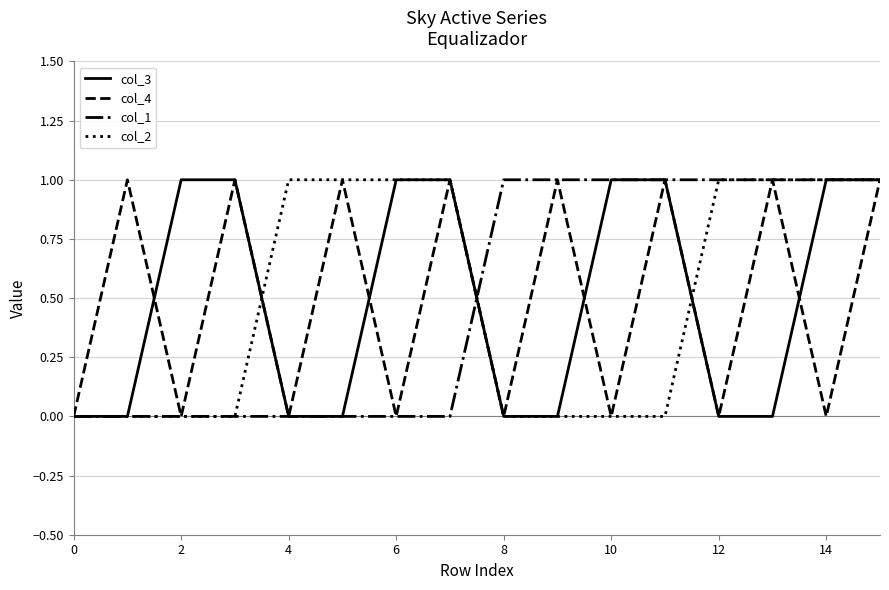

The value of col_1 at 4 is -1. True or false?

False